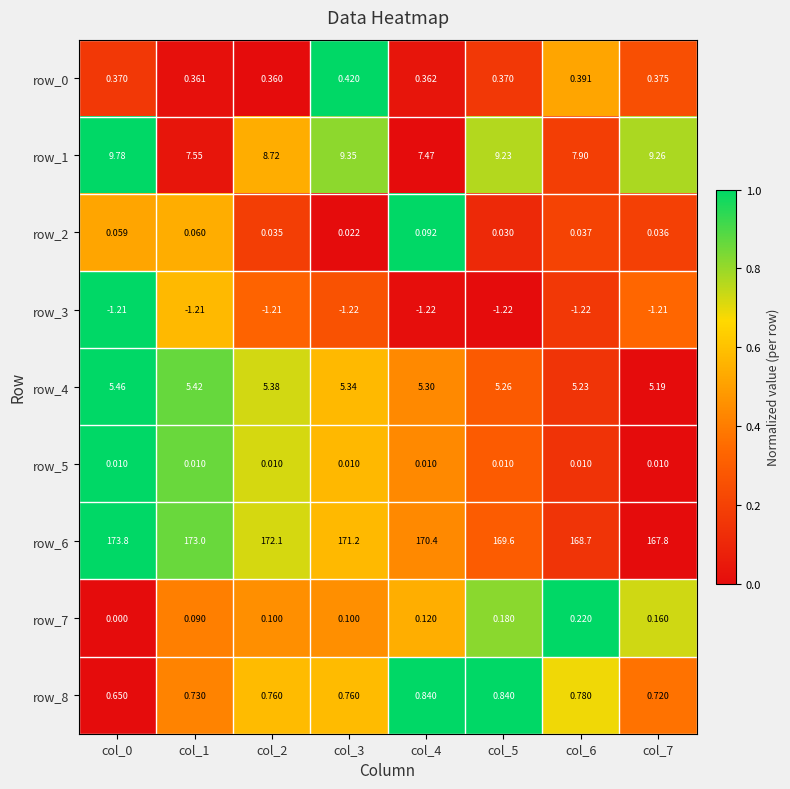

What is the total value across all series at col_7?

182.3